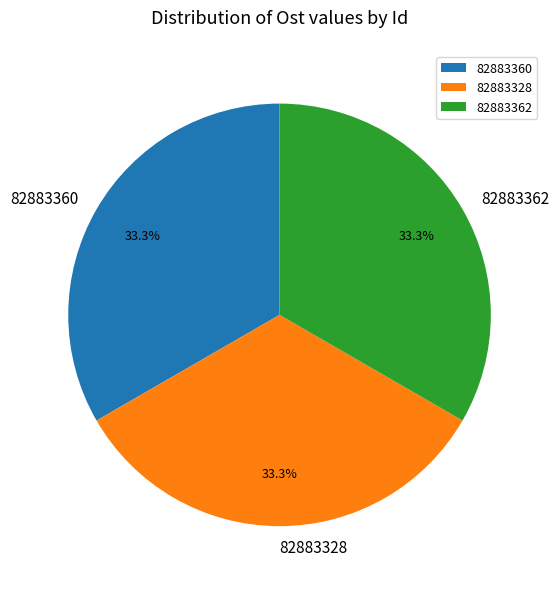

What percentage is the 82883328 slice, to the nearest percent?

33%